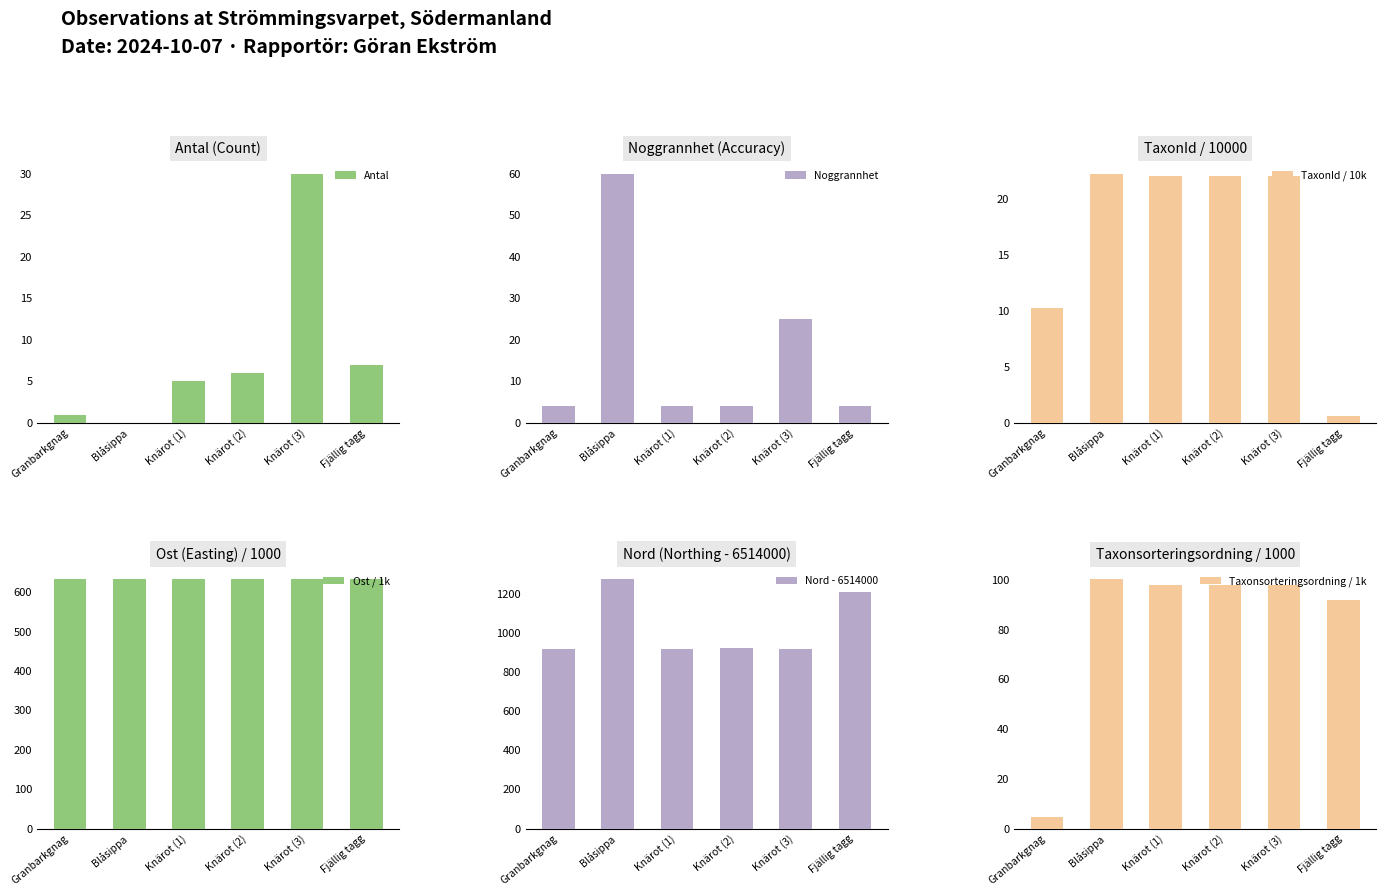

The value of Noggrannhet at Granbarkgnag is 2.2. True or false?

False